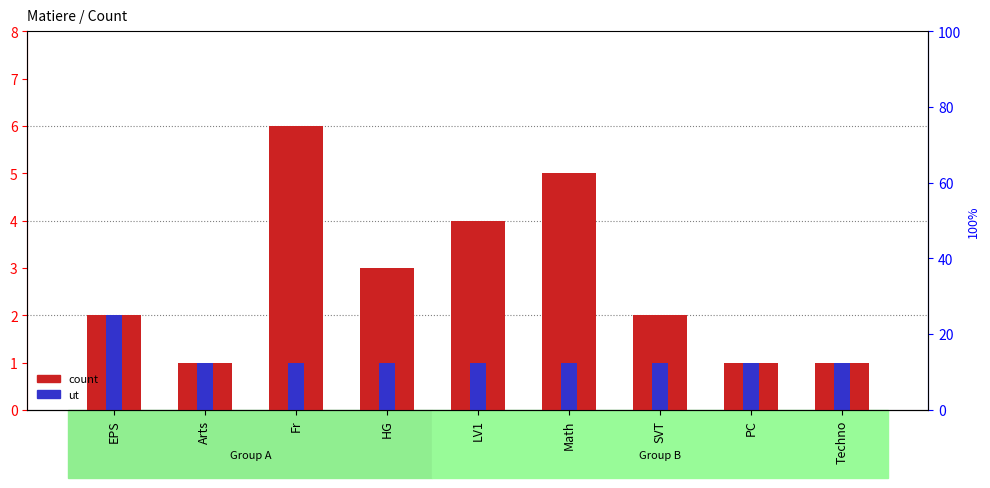

What is the value of the ut bar at the 7th from the left?

1